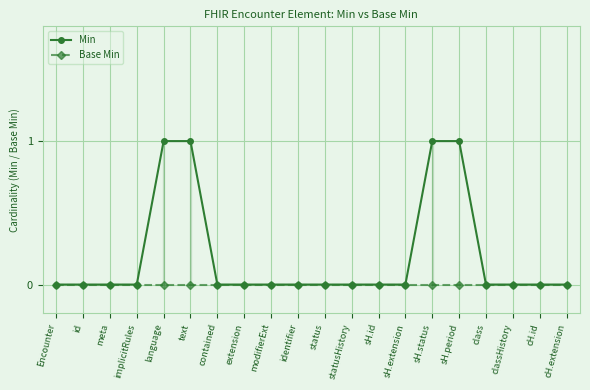

True or false: Min has more than 0 points higher than both neighbors.

False